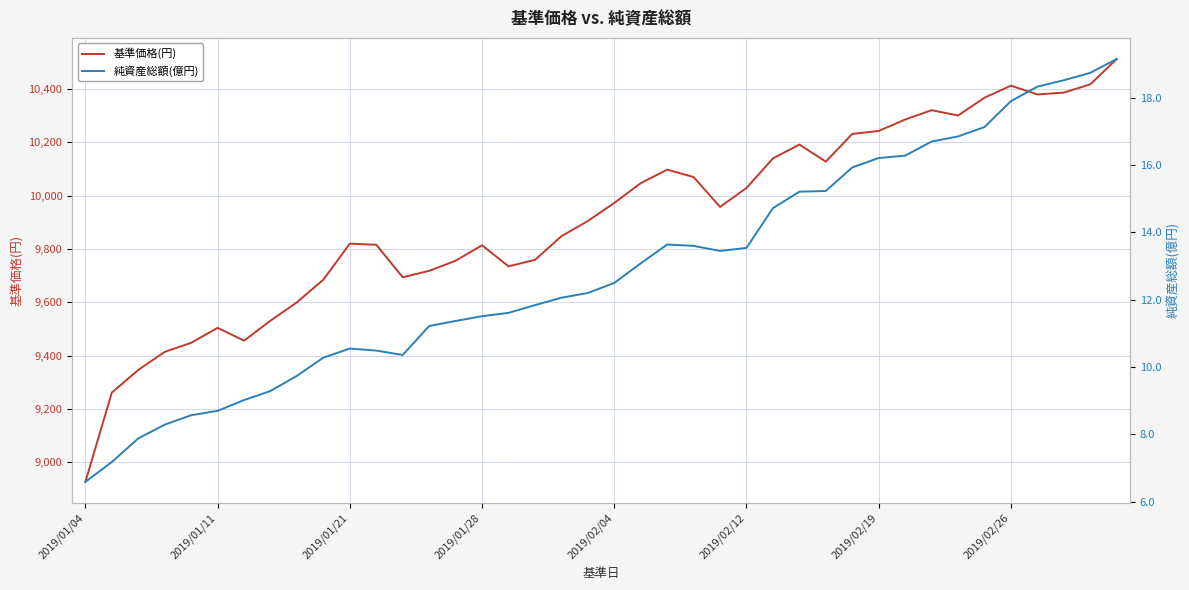

True or false: 純資産総額(億円) and 基準価格(円) intersect in this chart.

False